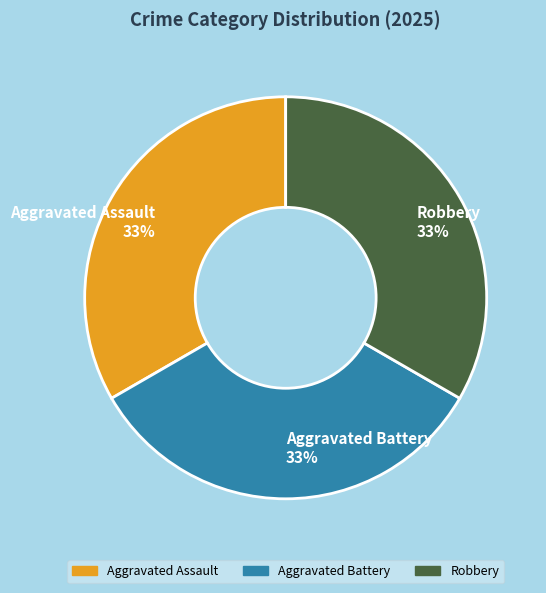

The Aggravated Assault slice represents 19% of the pie. True or false?

False